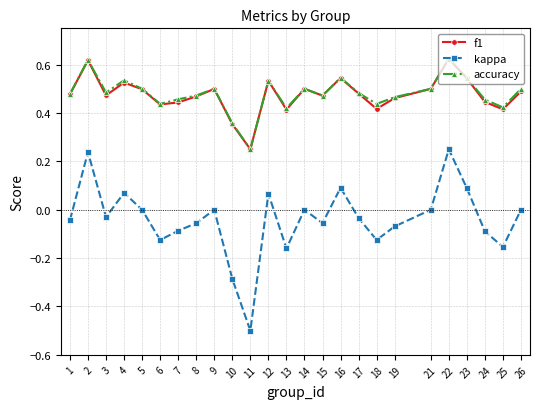

Is the value of kappa at 13 greater than the value of accuracy at 11?

No